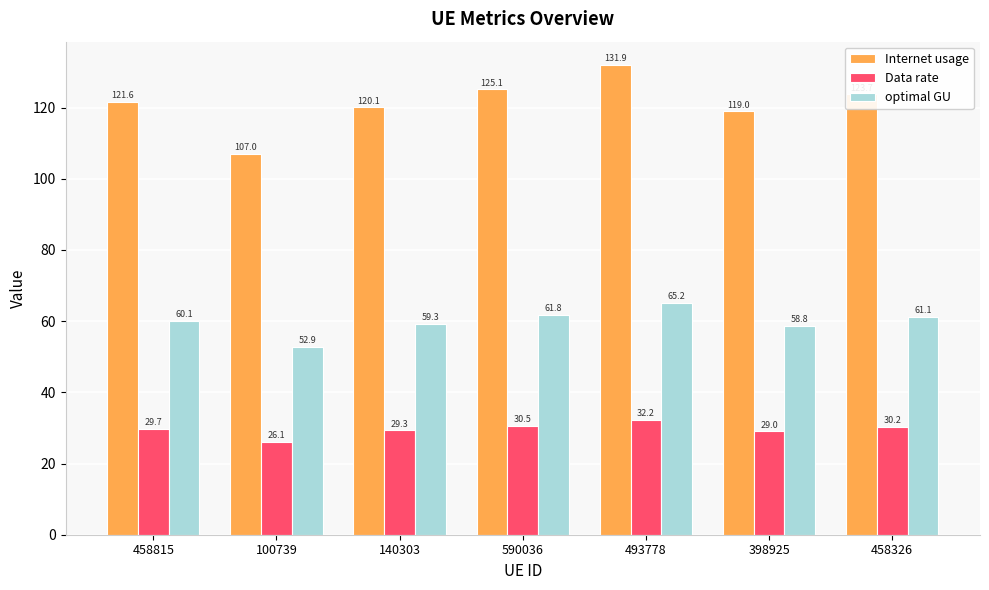

Which series changed the most between 140303 and 493778?

Internet usage